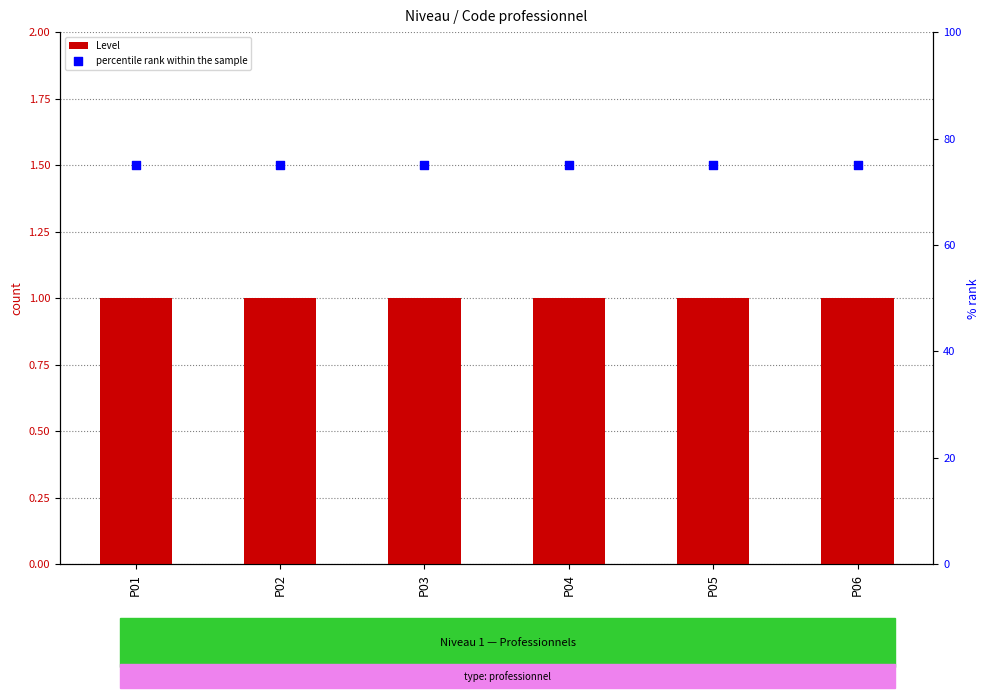

Which series contains the highest Y value?

percentile rank within the sample